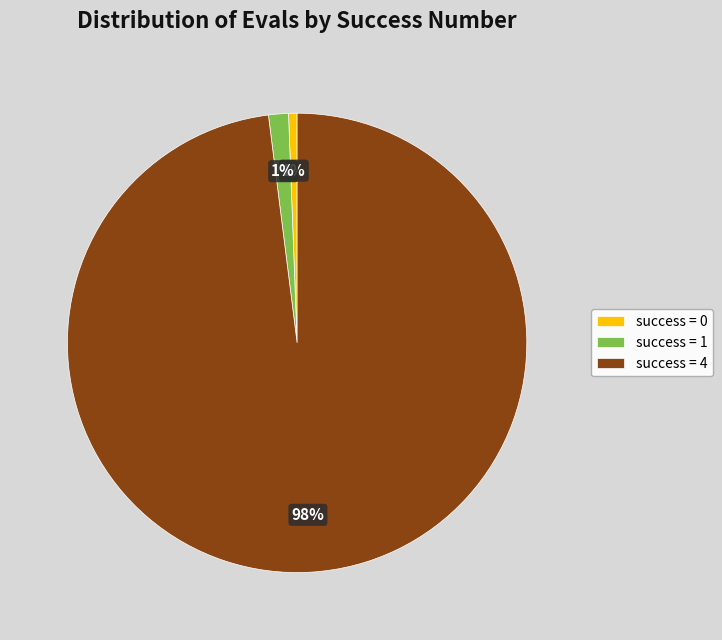

To the nearest percent, what portion does success = 0 represent?

1%